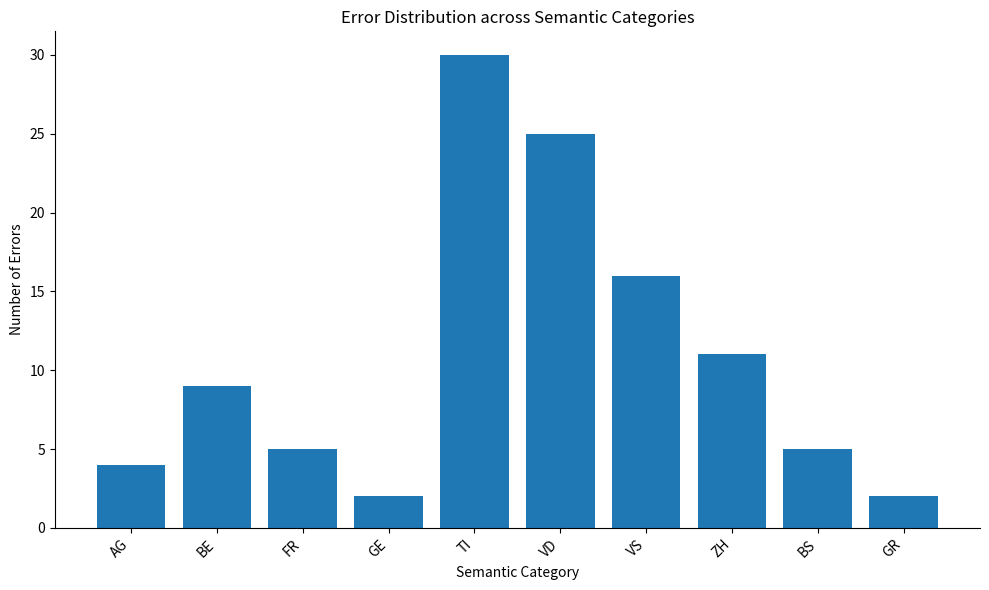

What is the label of the 10th bar from the right?

AG